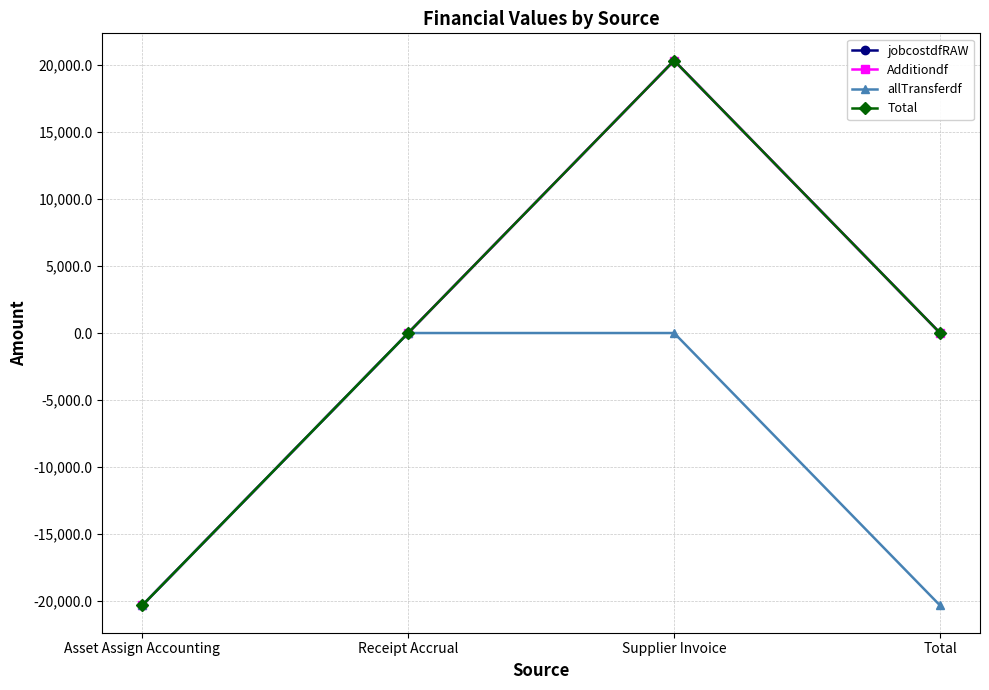

Reading left to right, extract all data points from this chart.

jobcostdfRAW: Asset Assign Accounting=-20325.9	Receipt Accrual=0.0	Supplier Invoice=20325.9	Total=0.0
Additiondf: Asset Assign Accounting=-20325.9	Receipt Accrual=0.0	Supplier Invoice=20325.9	Total=0.0
allTransferdf: Asset Assign Accounting=-20325.9	Receipt Accrual=0.0	Supplier Invoice=0.0	Total=-20325.9
Total: Asset Assign Accounting=-20325.9	Receipt Accrual=0.0	Supplier Invoice=20325.9	Total=0.0